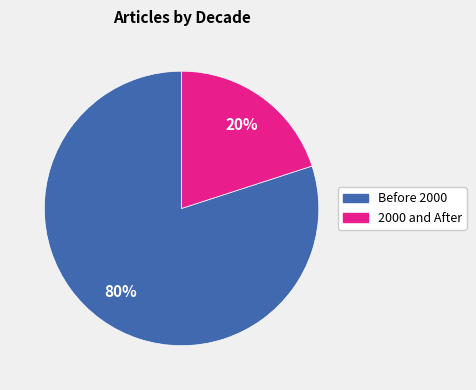

Is there any slice that represents more than half of the pie?

Yes